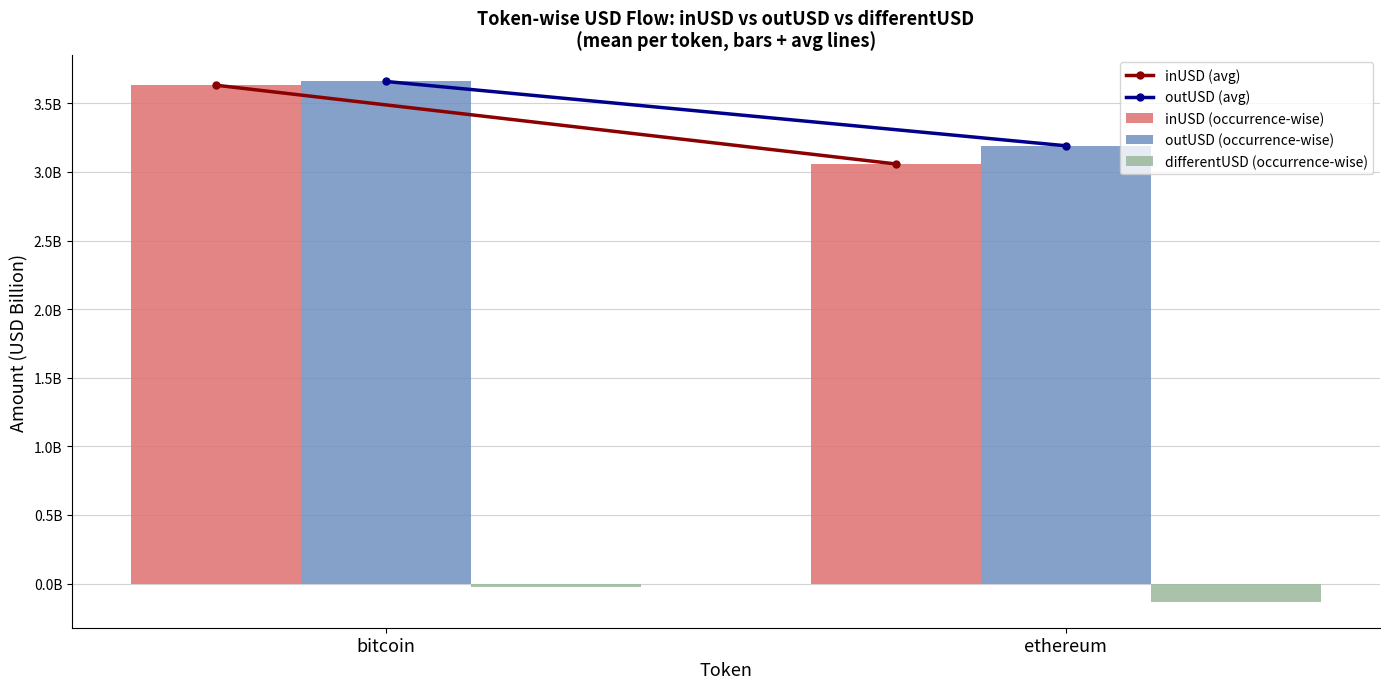

What is the label of the 1st bar from the left?

bitcoin